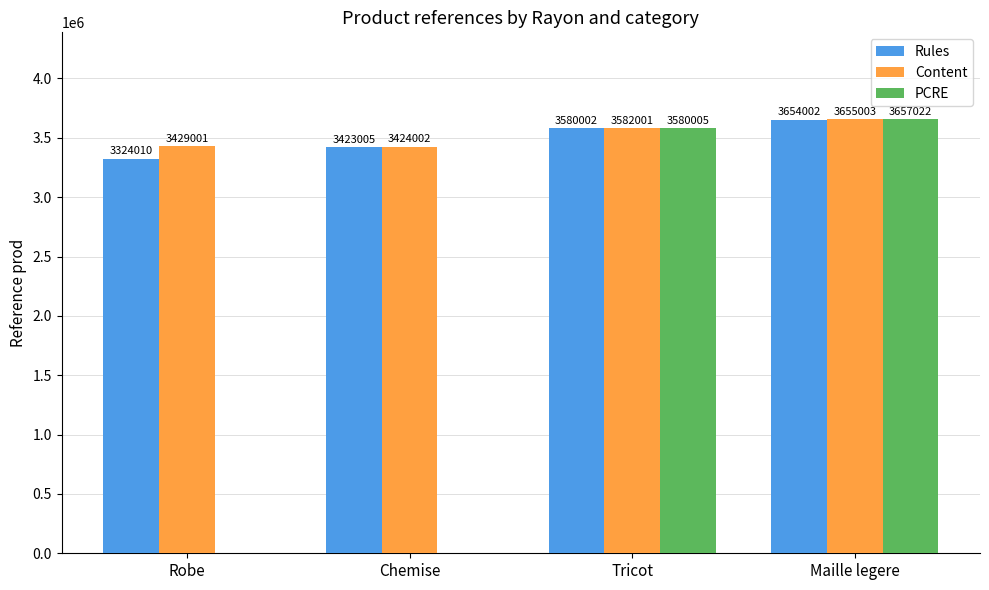

Are the bars horizontal?

No